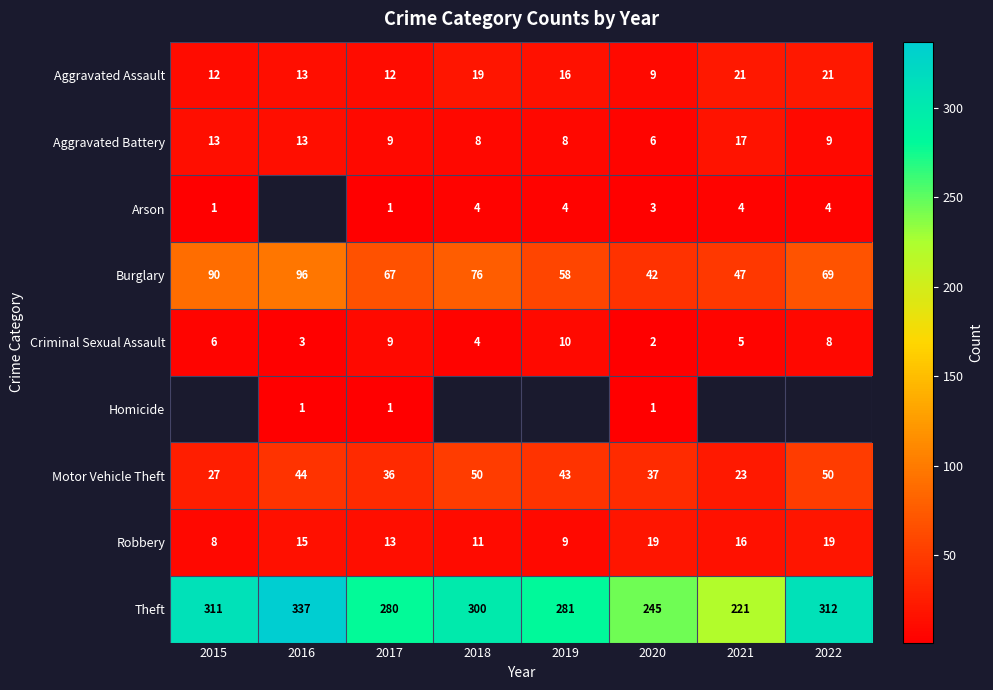

What is the sum of the Aggravated Battery values at 2019 and 2020?

14